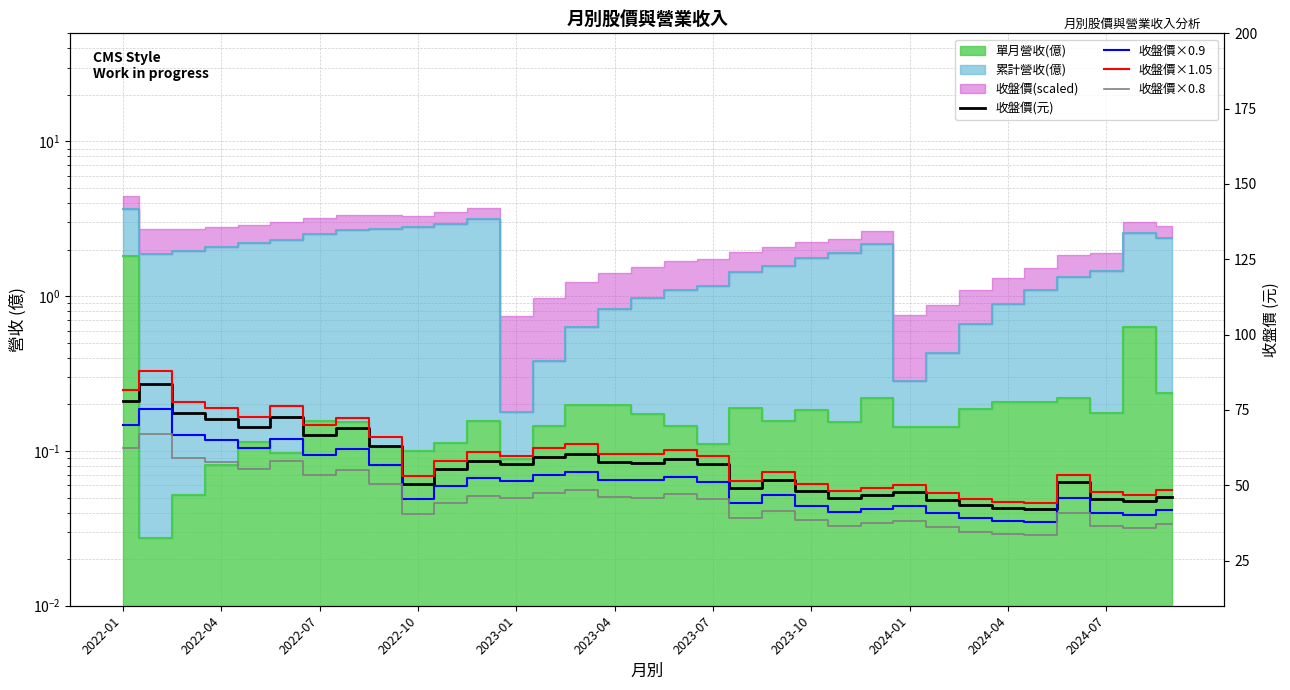

Does the chart have visible grid lines?

Yes